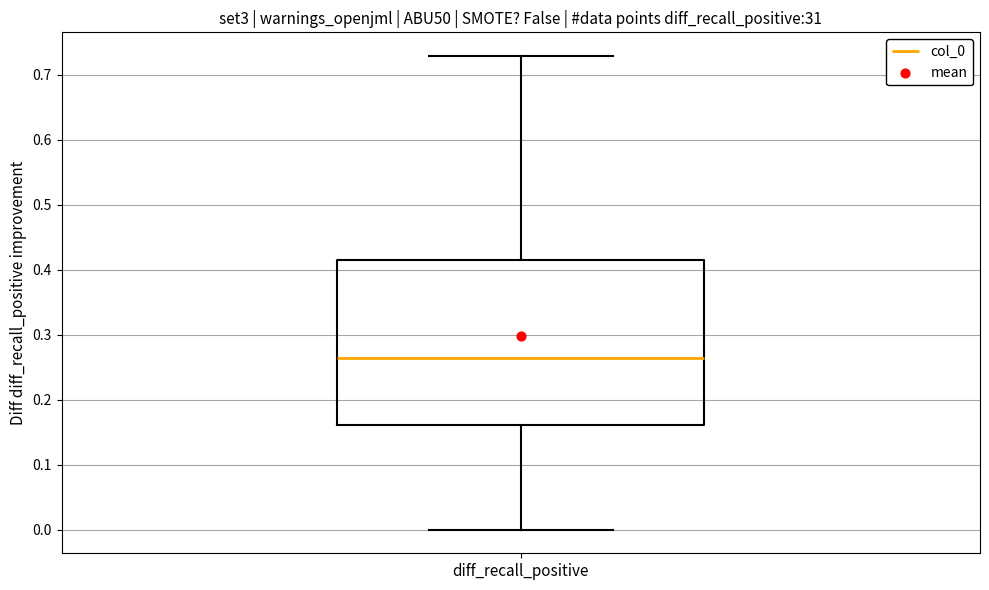

Read this box plot against the y-axis: the position of the median line, the range covered by the box, and the ends of both whiskers. The values are not printed on the chart, so give them approximately, as read against the axis.

median 0.26, box 0.16 to 0.41, whiskers 0.00 to 0.73